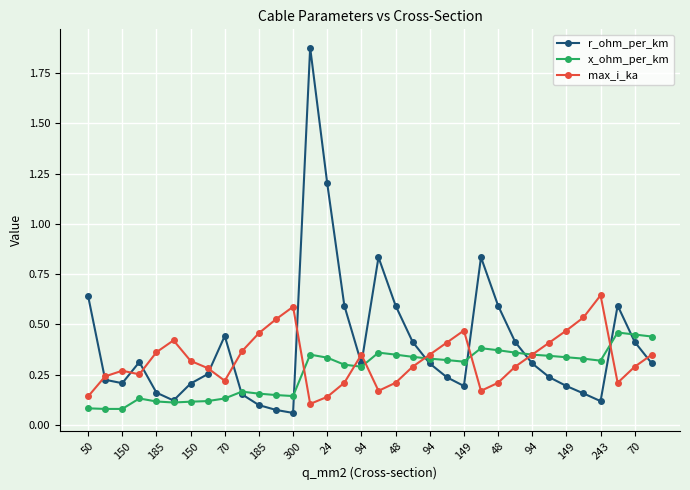

Which series has the widest spread of values?

r_ohm_per_km